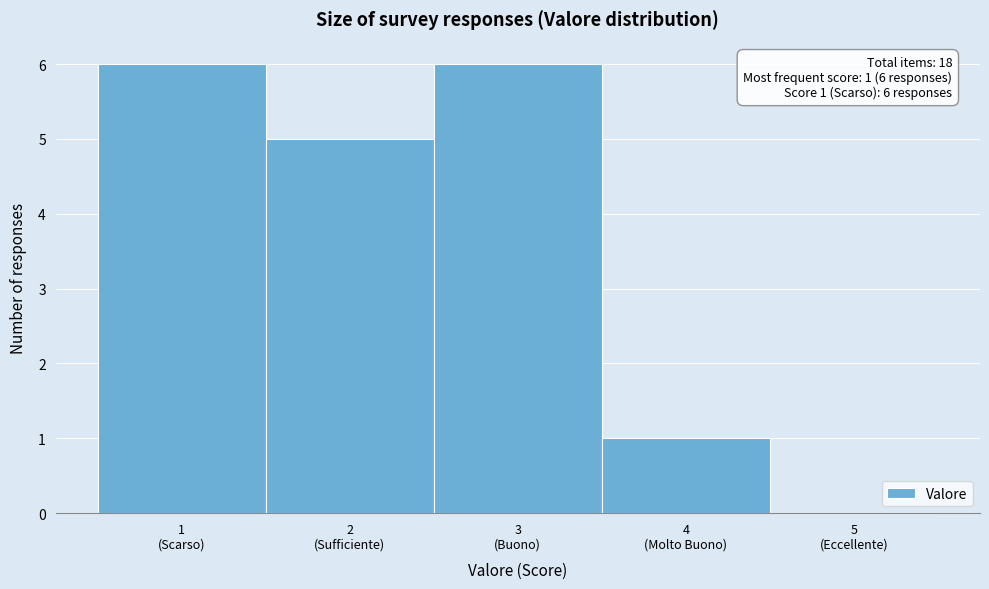

What is the greatest value displayed?

6